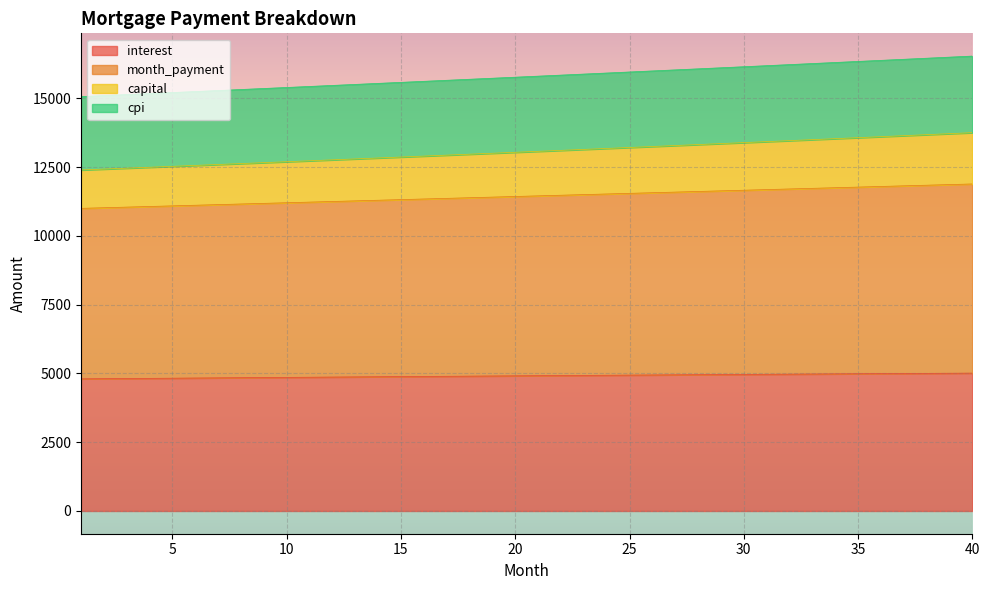

The interest series shows 1485.1 at 10. True or false?

False